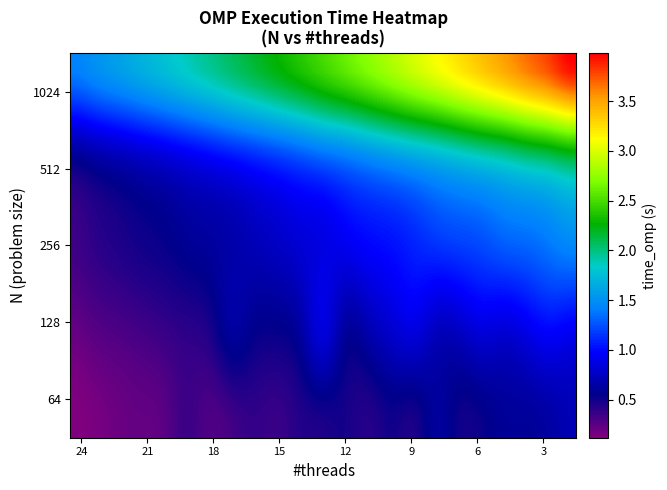

Count the number of data series in this chart.

5